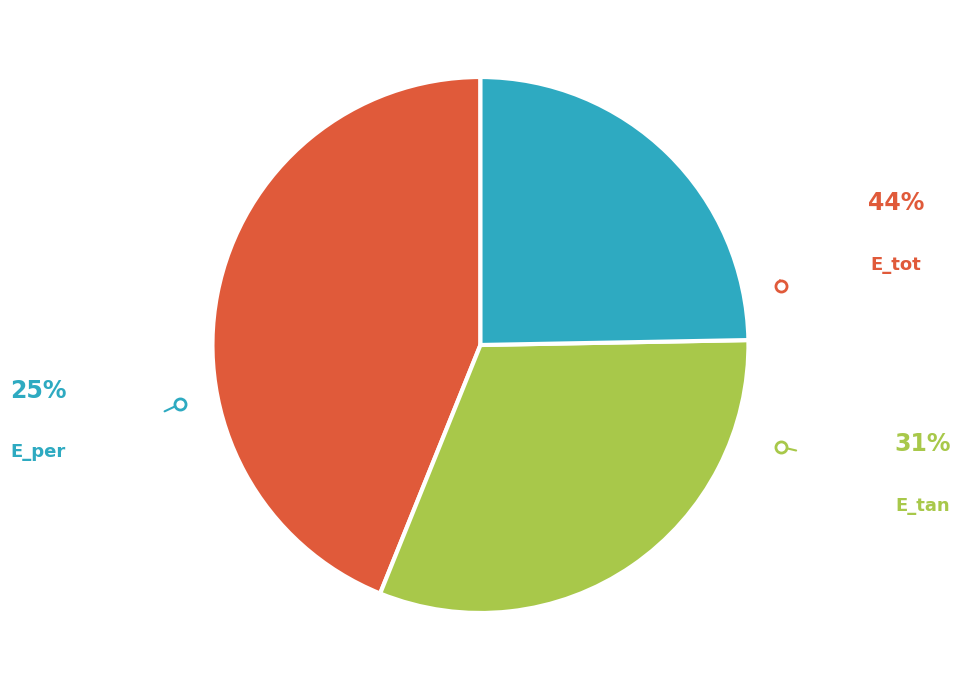

To the nearest percent, what portion does E_per represent?

25%